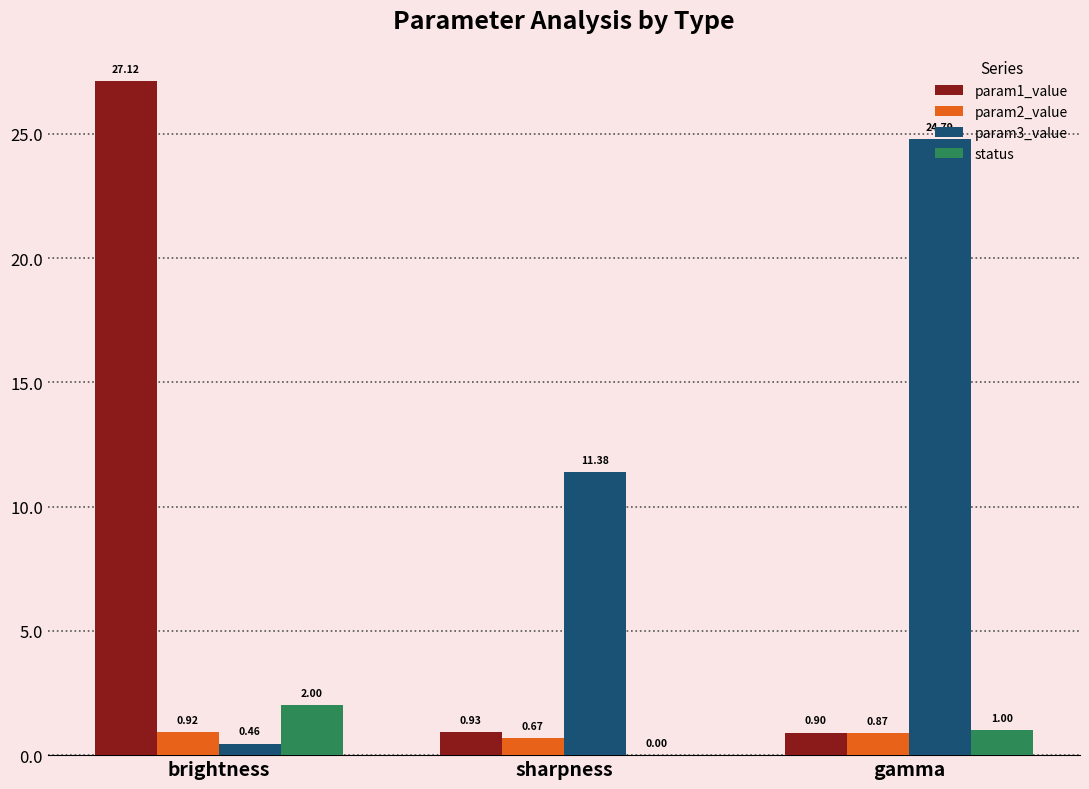

Which category has the highest value in the param3_value series?

gamma